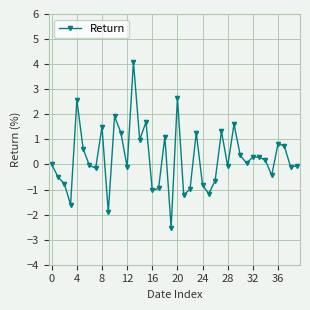

How many lines are shown in the chart?

1